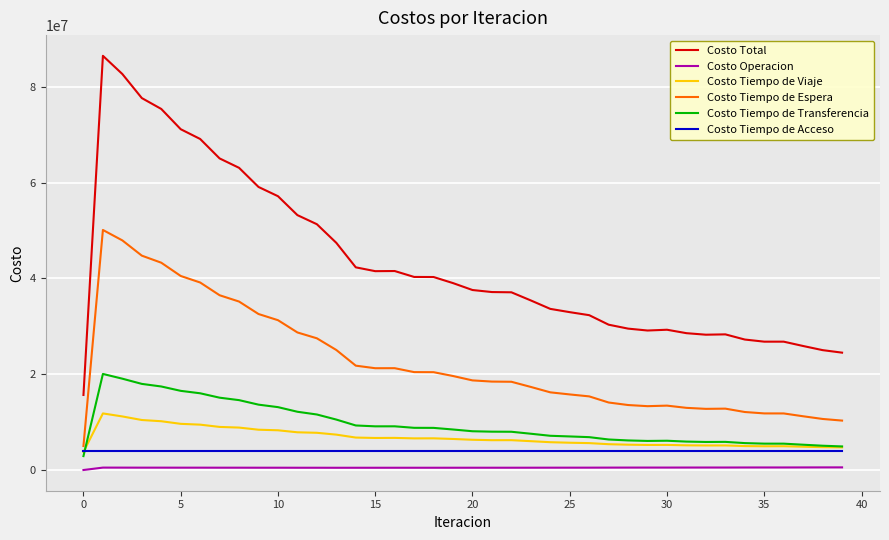

Which series has the widest spread of values?

Costo Total